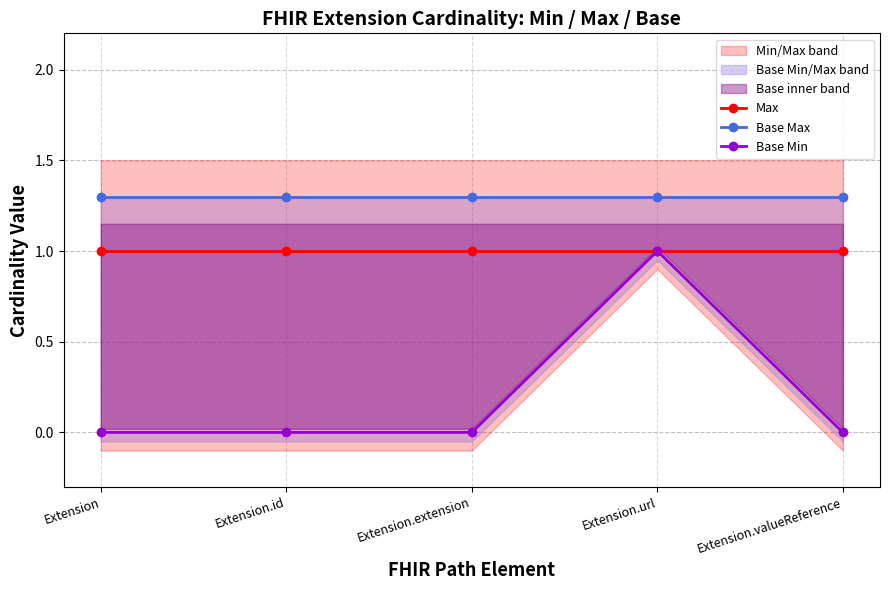

What is the difference between the maximum and minimum values in the Base Min series?

1